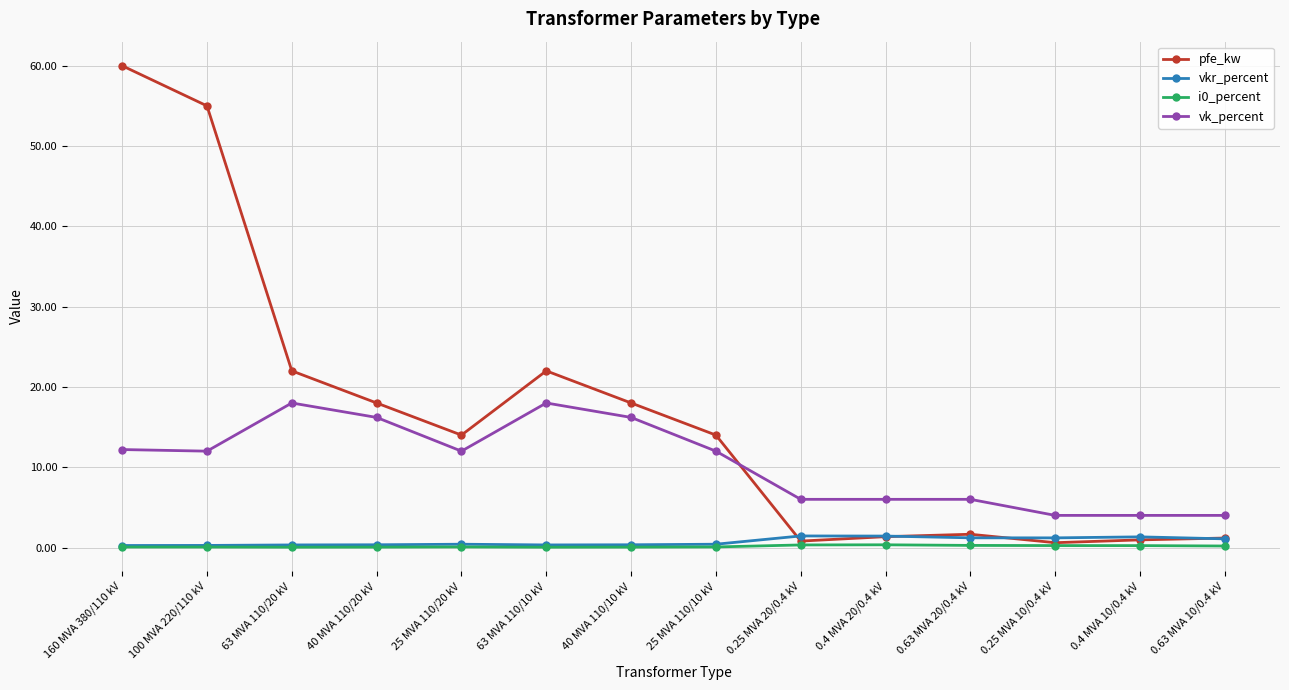

True or false: vk_percent has a value of 12.0 at 25 MVA 110/20 kV.

True